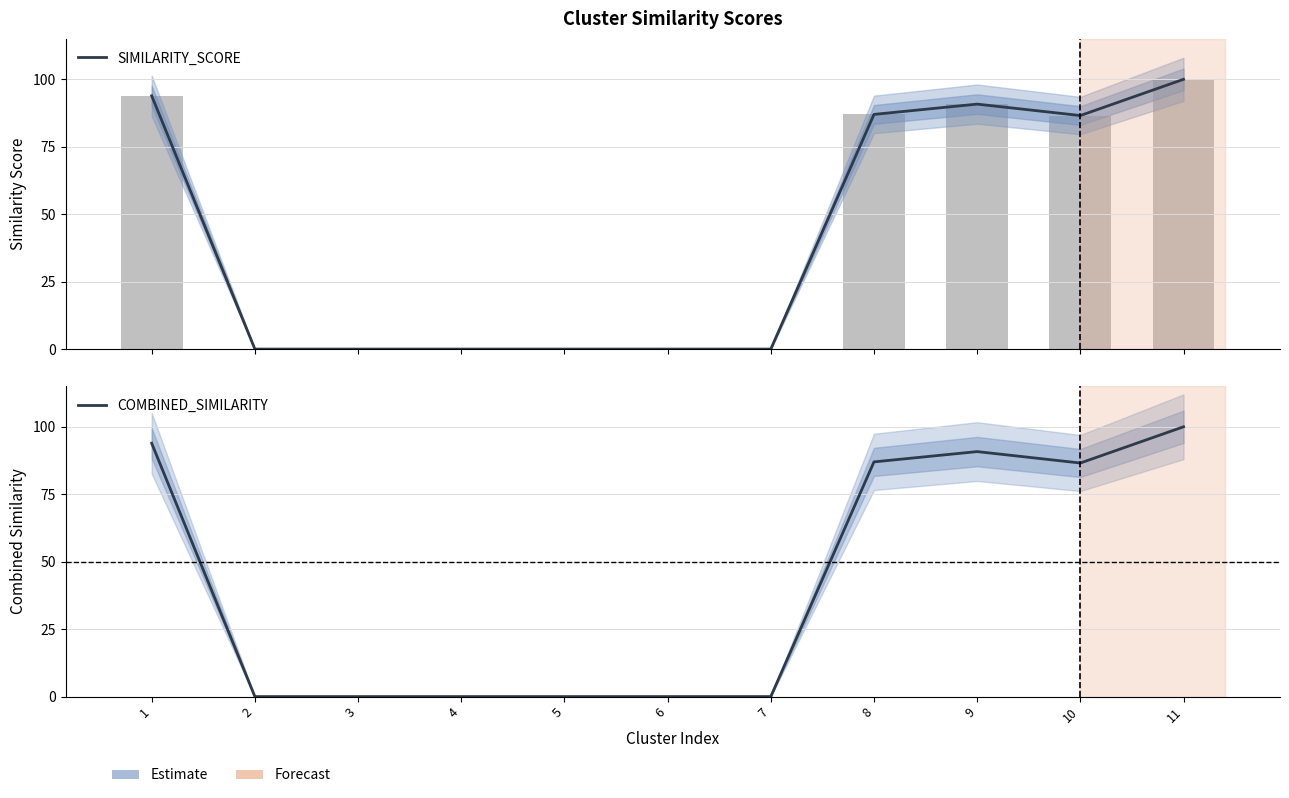

Reading left to right, list all the values displayed in this chart.

SIMILARITY_SCORE: 1=93.9	2=0.0	3=0.0	4=0.0	5=0.0	6=0.0	7=0.0	8=87.0	9=90.8	10=86.6	11=100.0
COMBINED_SIMILARITY: 1=93.9	2=0.0	3=0.0	4=0.0	5=0.0	6=0.0	7=0.0	8=87.0	9=90.8	10=86.6	11=100.0